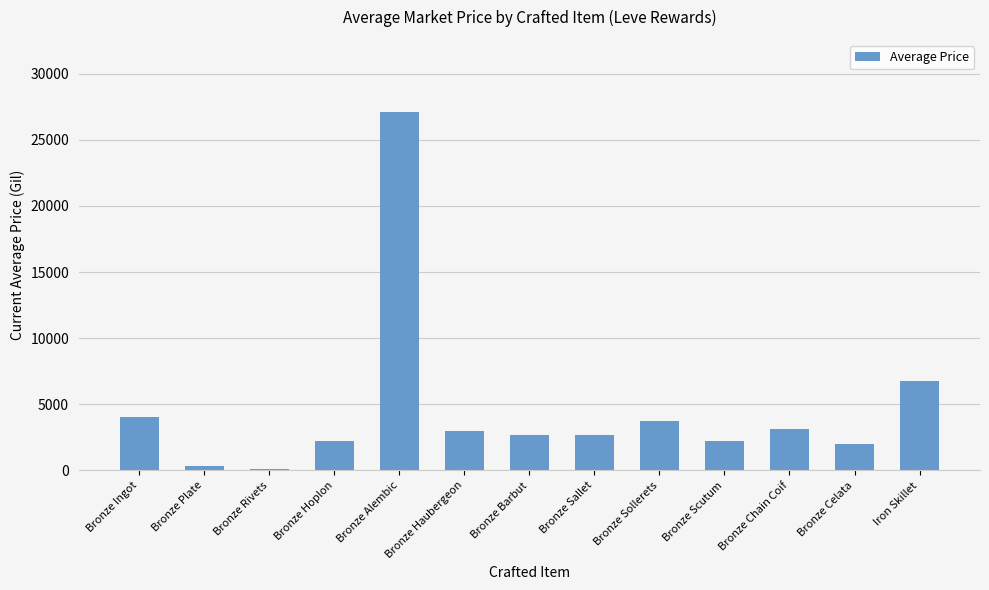

What is the approximate value at Bronze Sallet?

2662.0